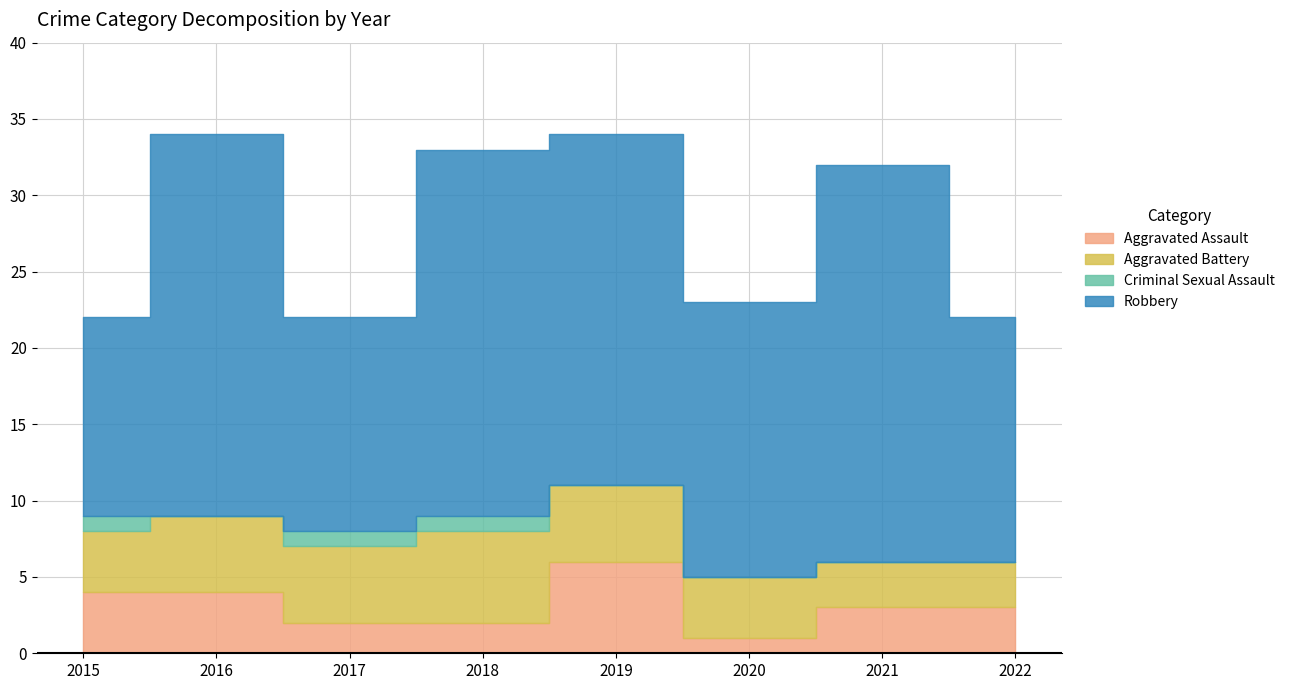

Count the Aggravated Battery values in the range 4 to 5.

5